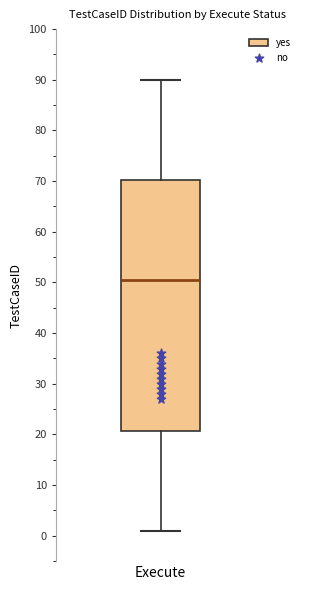

Read this box plot against the y-axis: the position of the median line, the range covered by the box, and the ends of both whiskers. The values are not printed on the chart, so give them approximately, as read against the axis.

median 51, box 21 to 70, whiskers 1 to 90